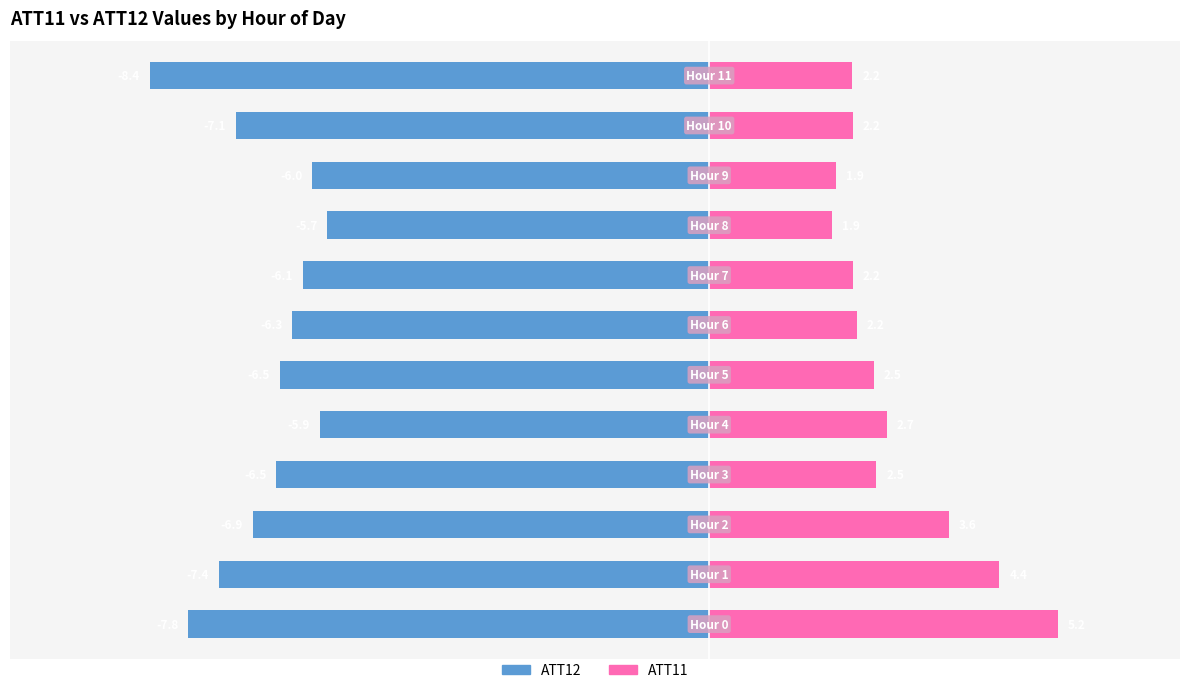

At which label is ATT12 closest to -7?

10